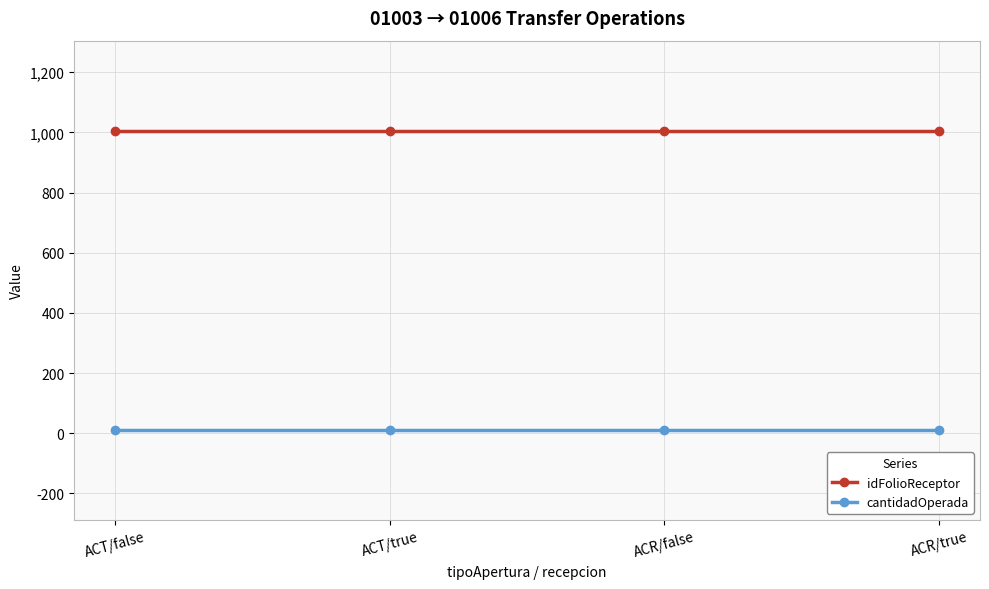

True or false: cantidadOperada and idFolioReceptor intersect in this chart.

False